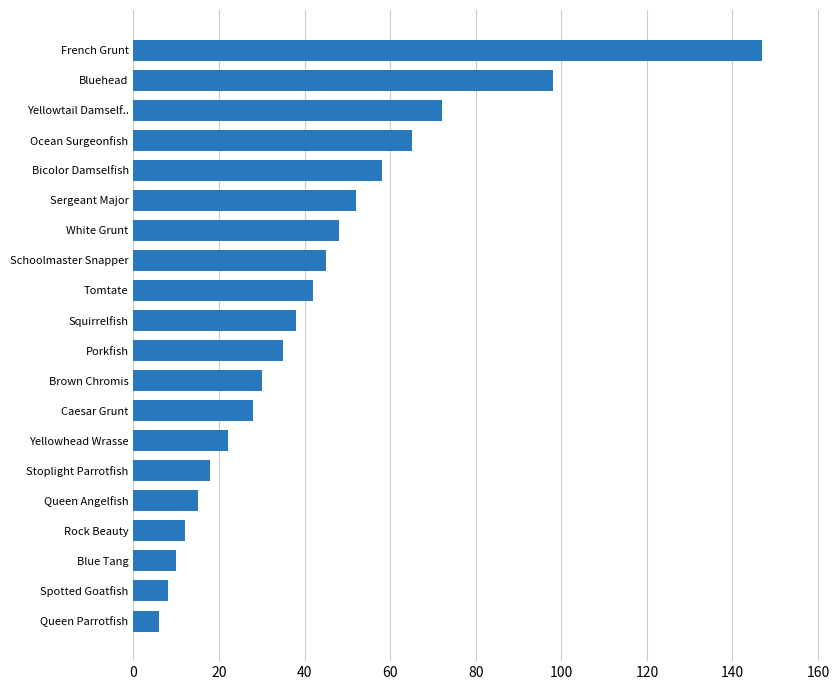

How many bars are there in total?

20